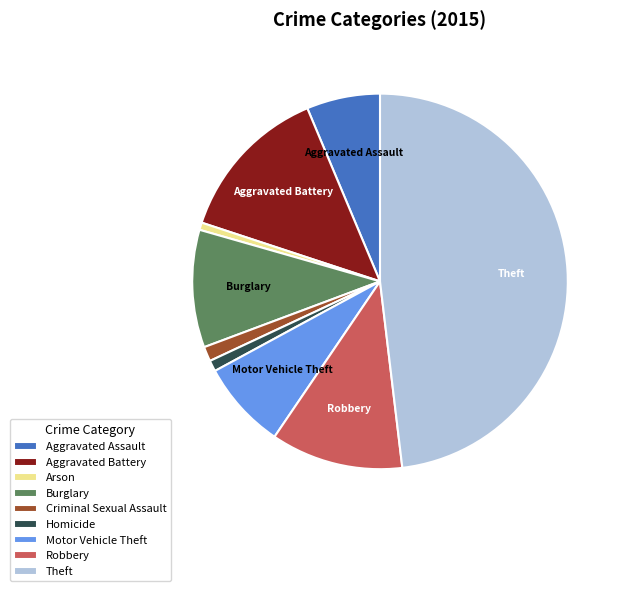

Is there any slice that represents more than half of the pie?

No